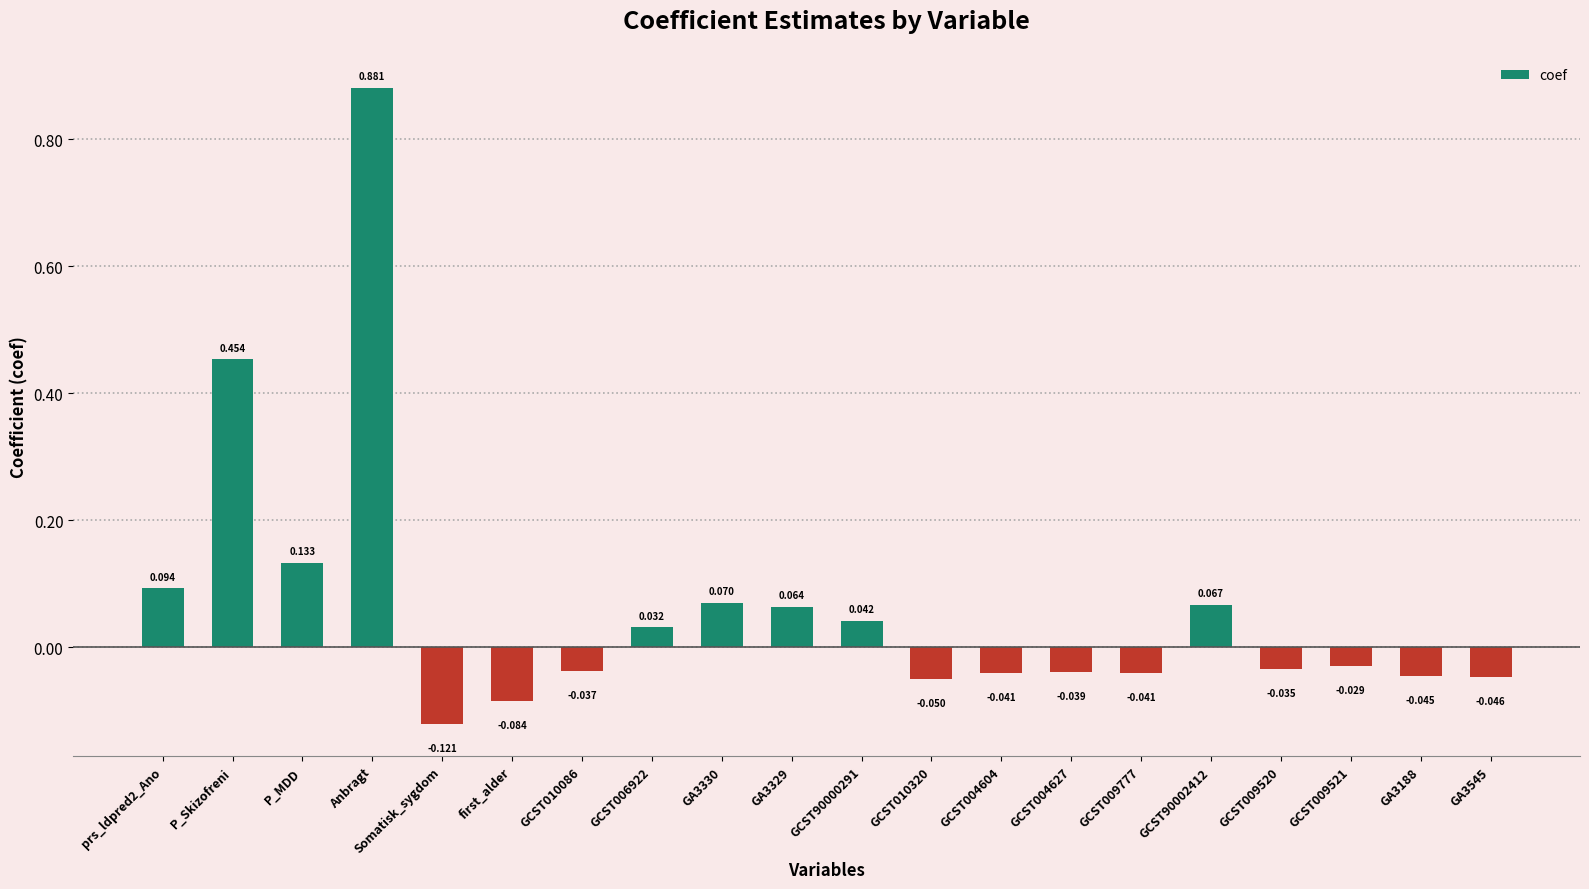

What position from the left is GCST006922?

8